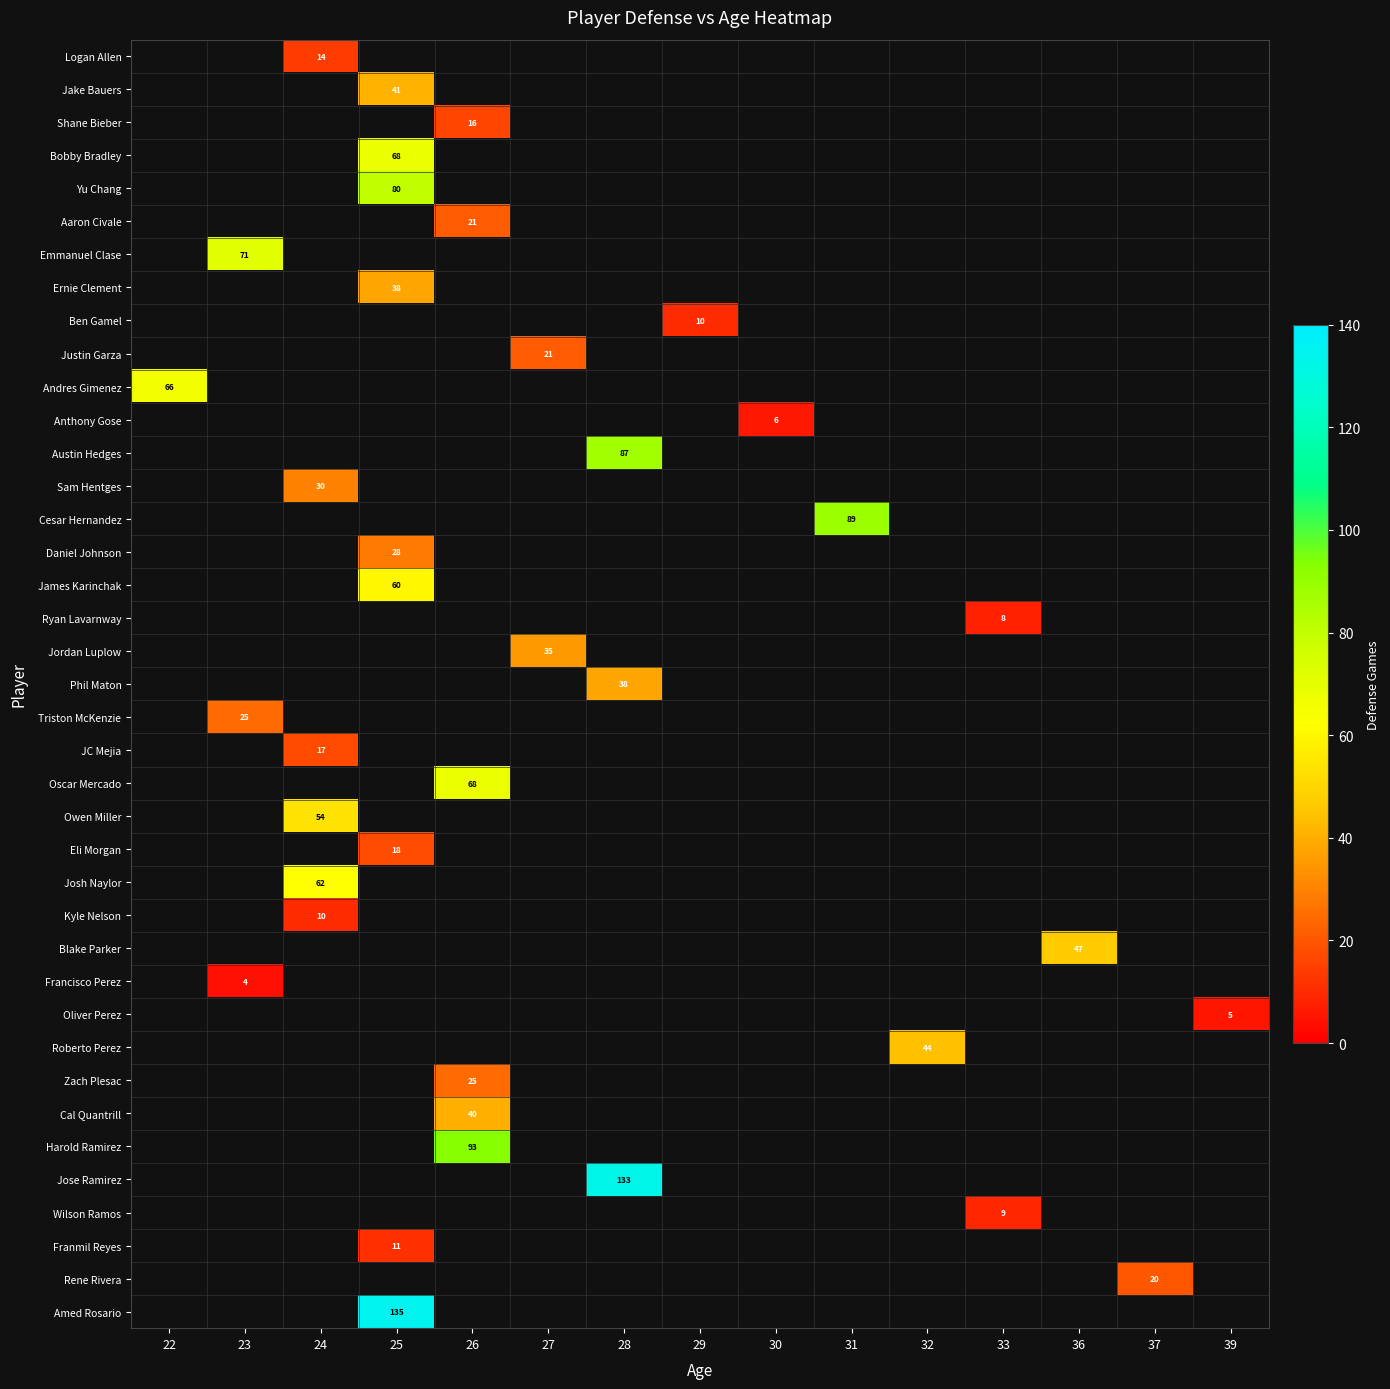

Between 28 and 31, which is larger?

31